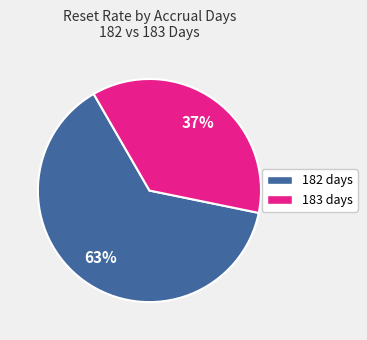

To the nearest percent, what is the average slice percentage?

50%